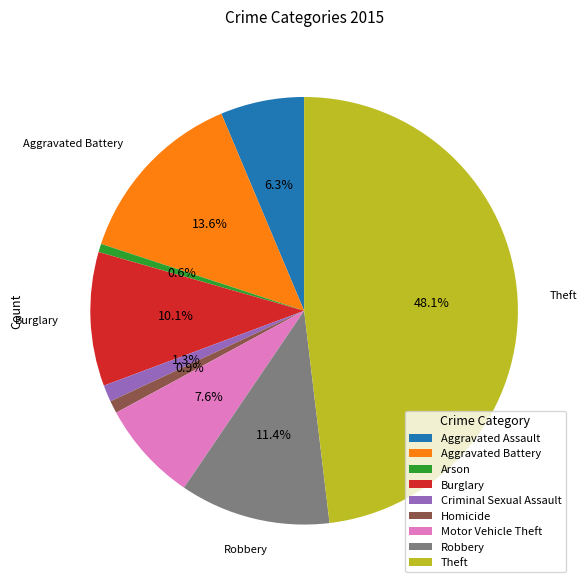

Does Motor Vehicle Theft represent more than half of the total?

No